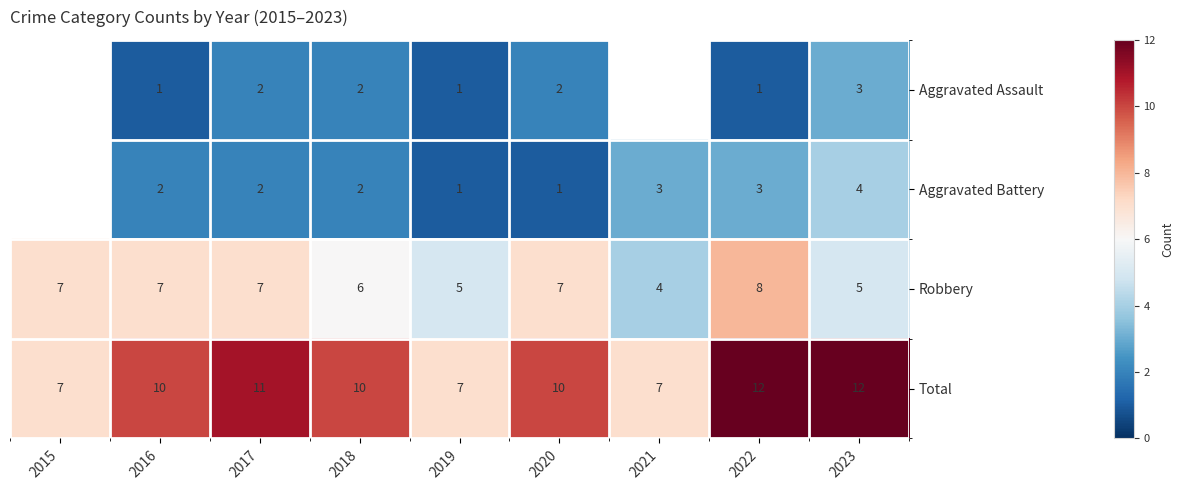

At 2020, list the series in order from smallest to largest.

Aggravated Battery, Aggravated Assault, Robbery, Total